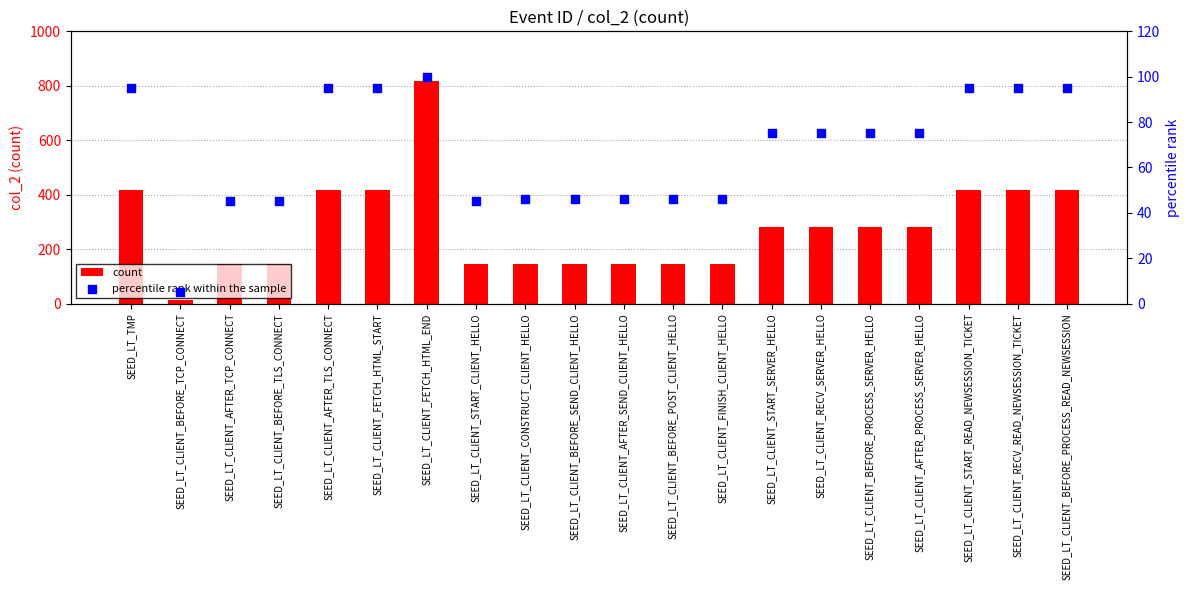

What are all the series names shown in the legend?

count, percentile rank within the sample